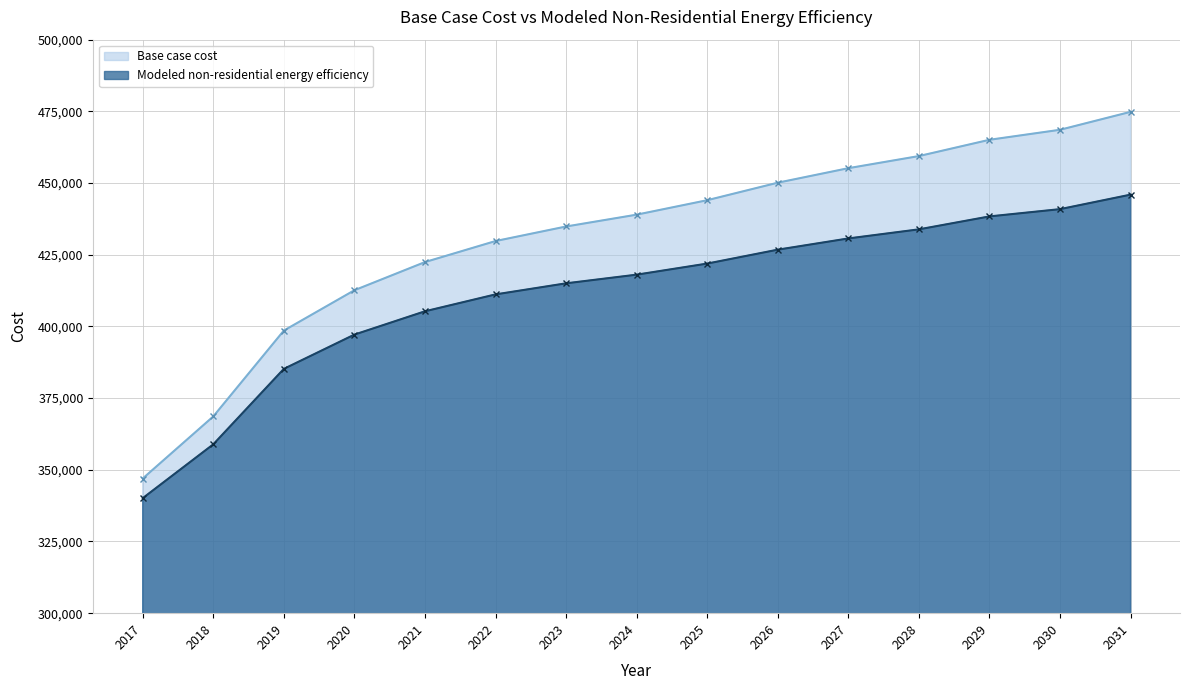

How many lines are shown in the chart?

2